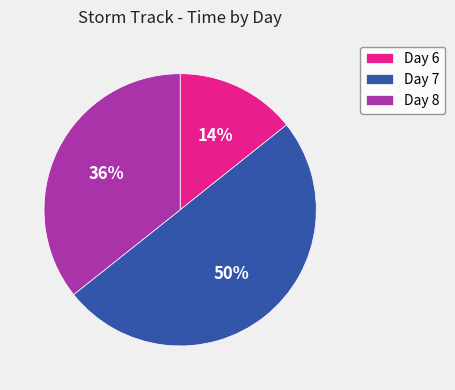

Between Day 8 and Day 6, which is larger?

Day 8